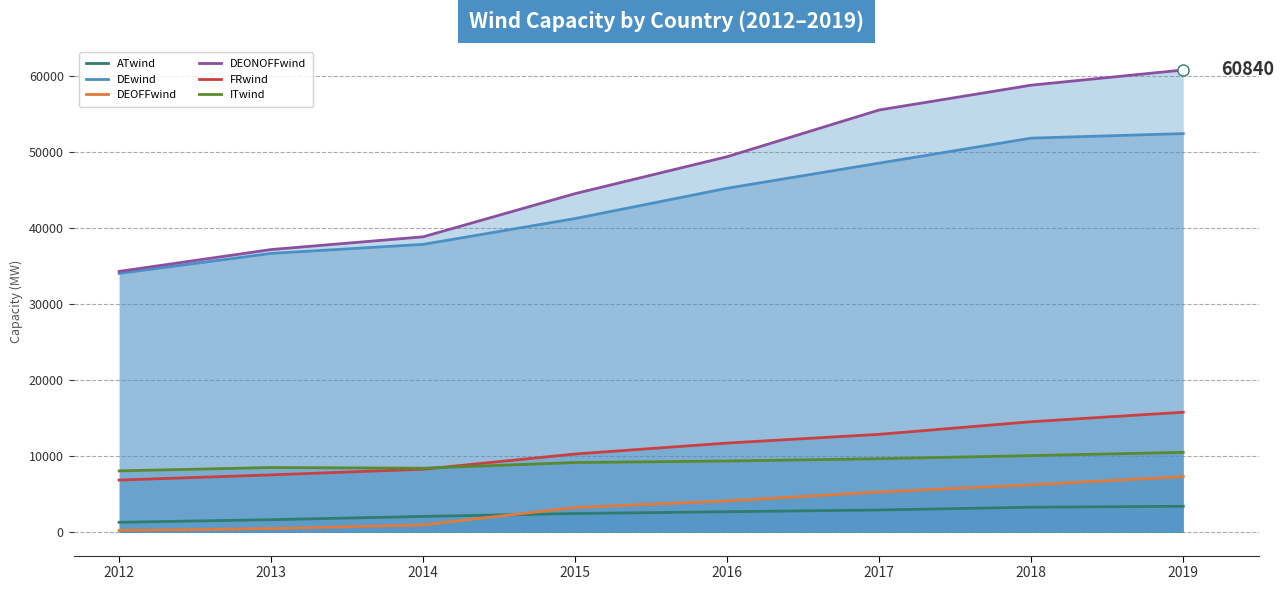

How many lines are shown in the chart?

6